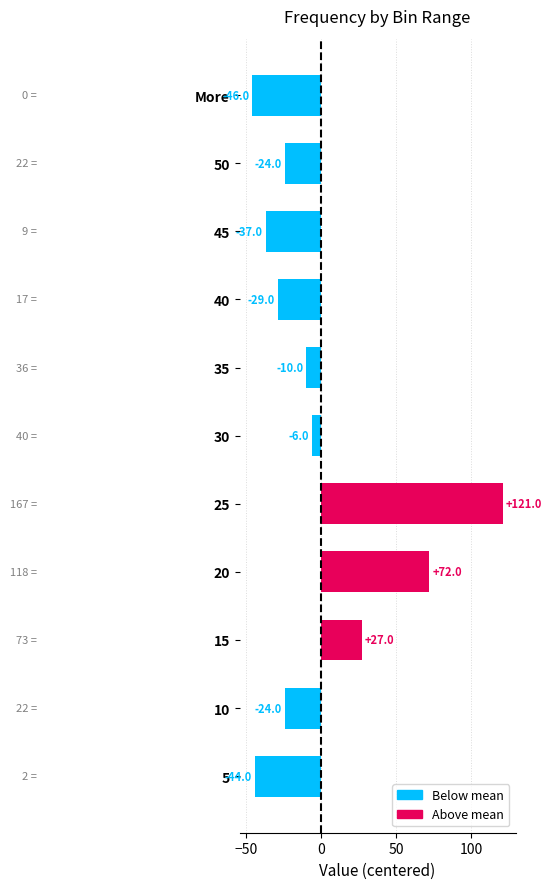

How many values are below -24?

4